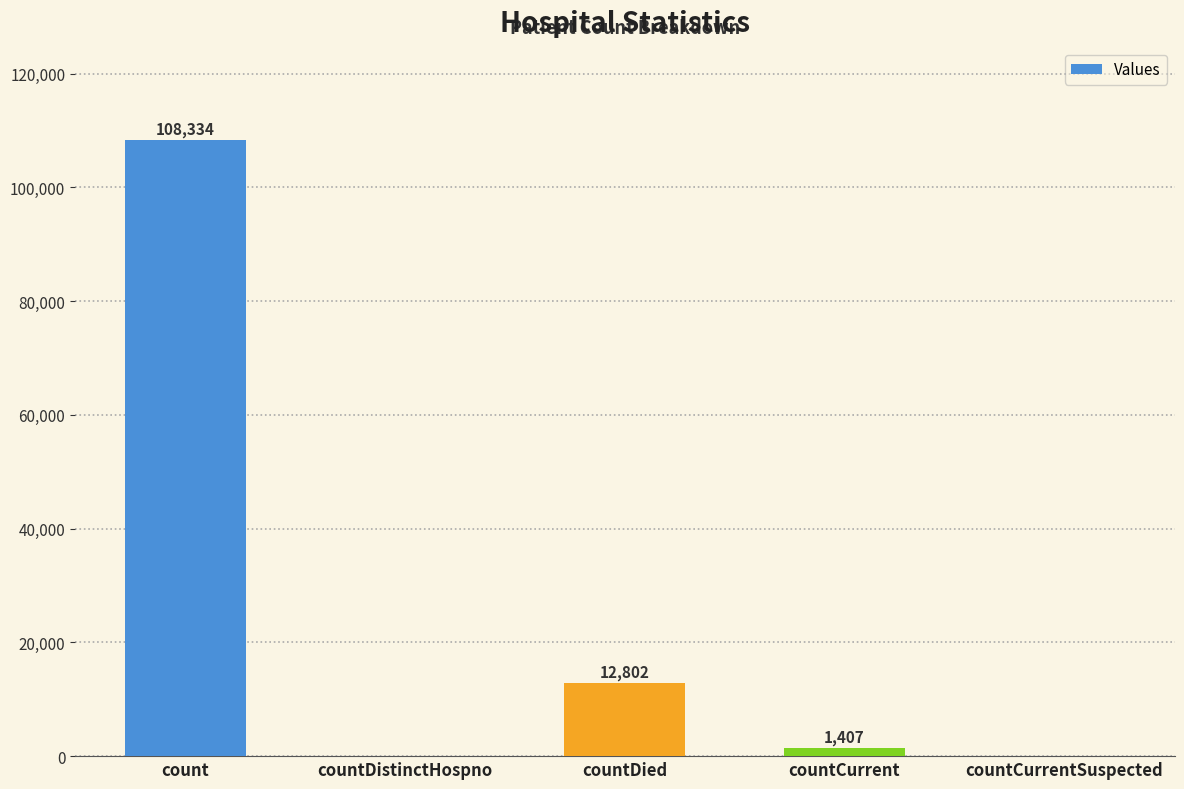

How many positive values are there?

3